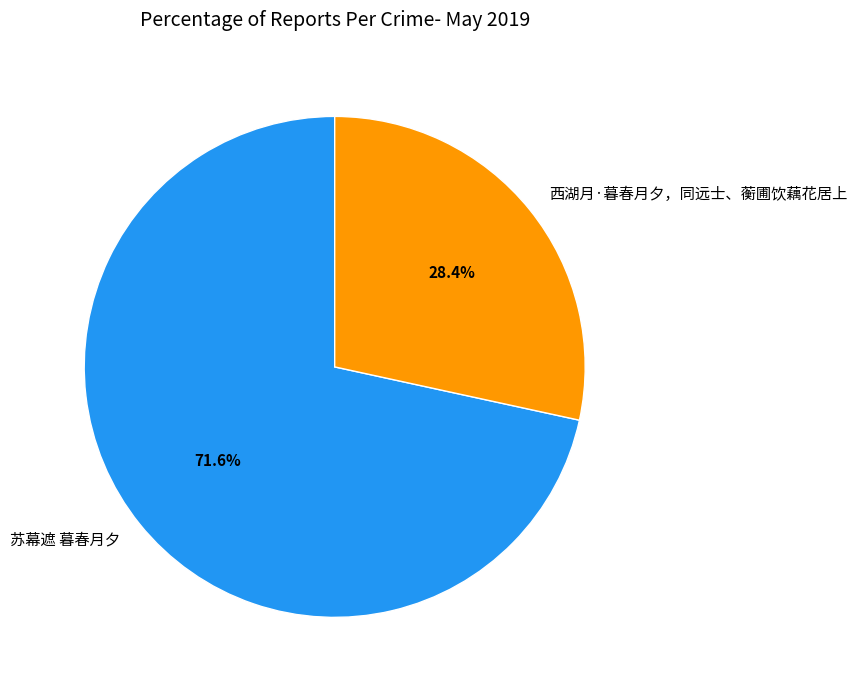

What percentage is NOT represented by 苏幕遮 暮春月夕?

28.4%